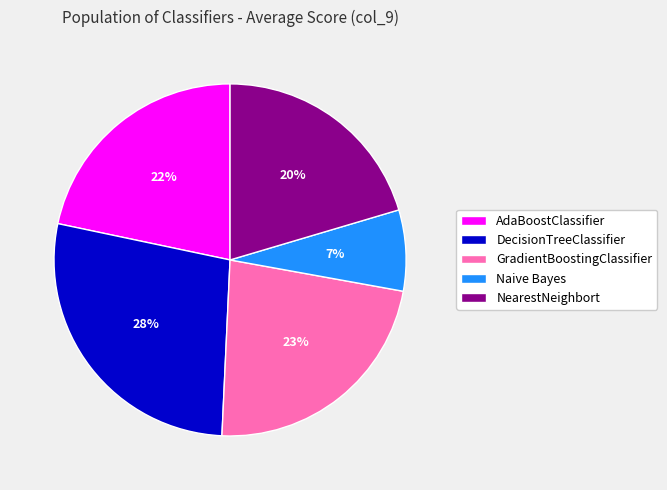

How many segments does this pie chart have?

5